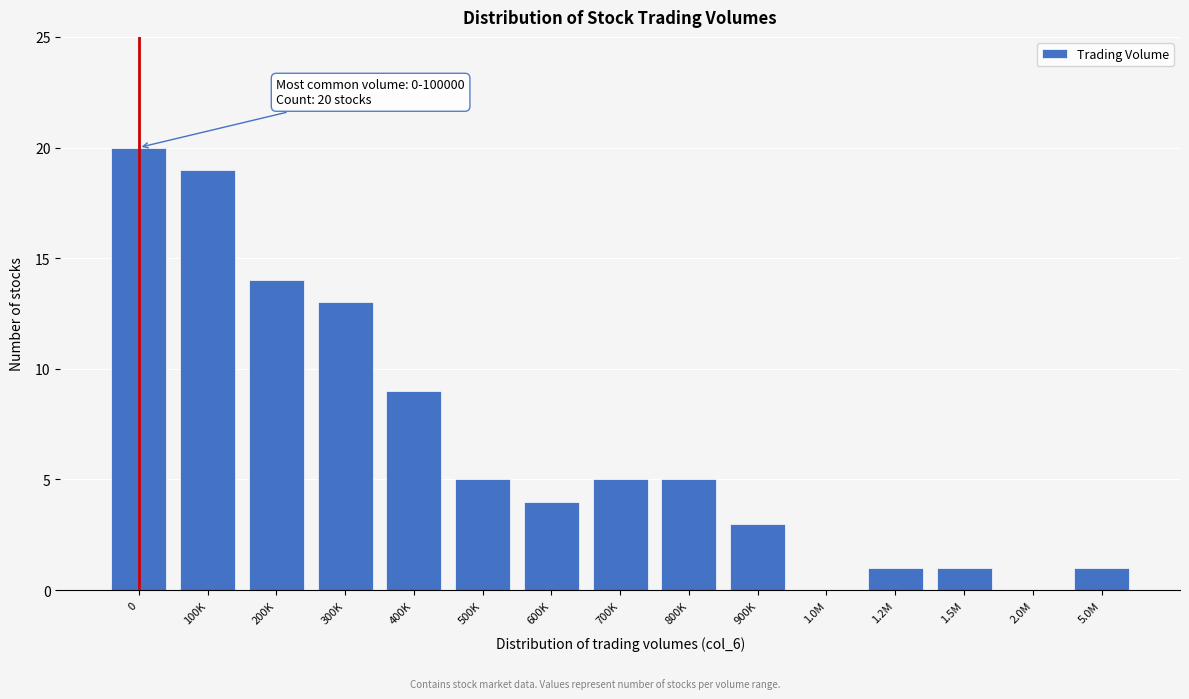

Reading left to right, extract all data points from this chart.

0=20	100K=19	200K=14	300K=13	400K=9	500K=5	600K=4	700K=5	800K=5	900K=3	1.0M=0	1.2M=1	1.5M=1	2.0M=0	5.0M=1